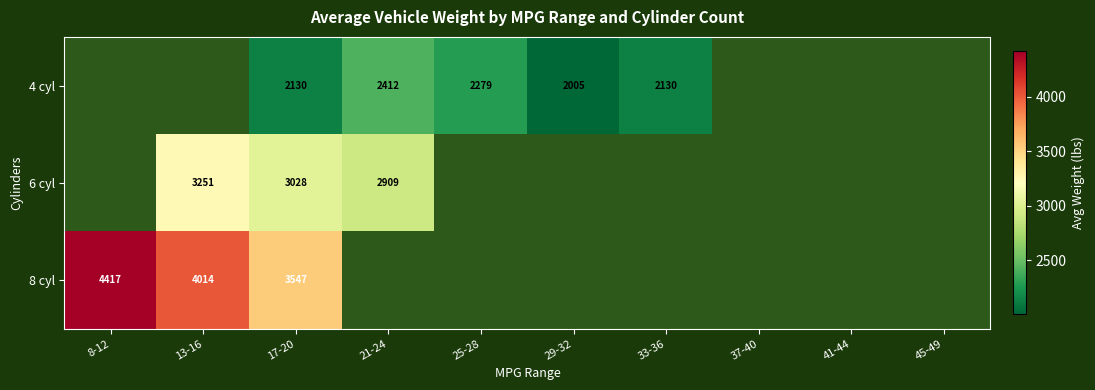

The 6 cyl series shows 1596 at 17-20. True or false?

False